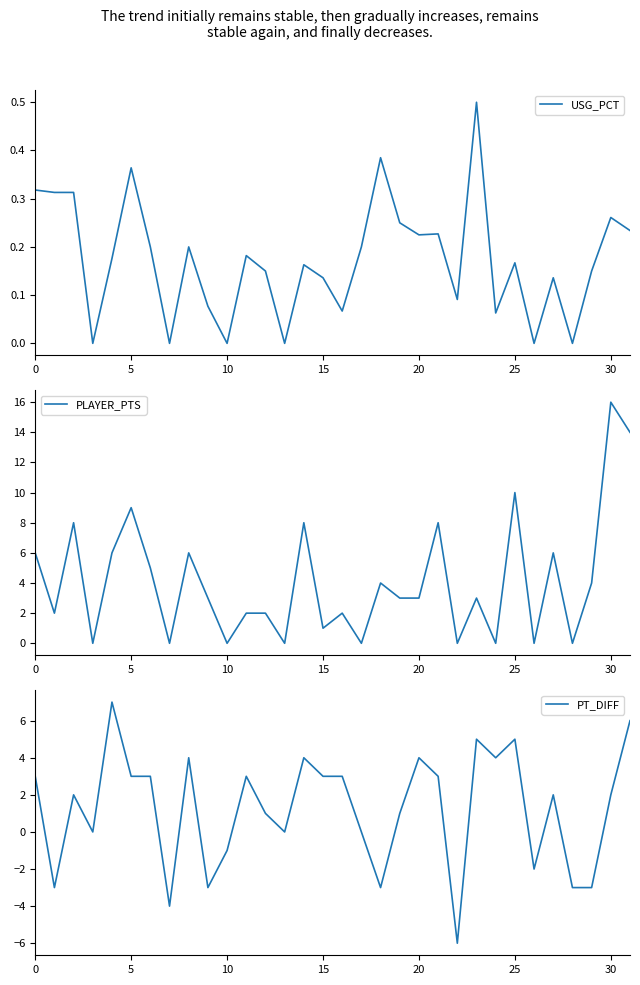

What is the maximum value for USG_PCT?

0.5